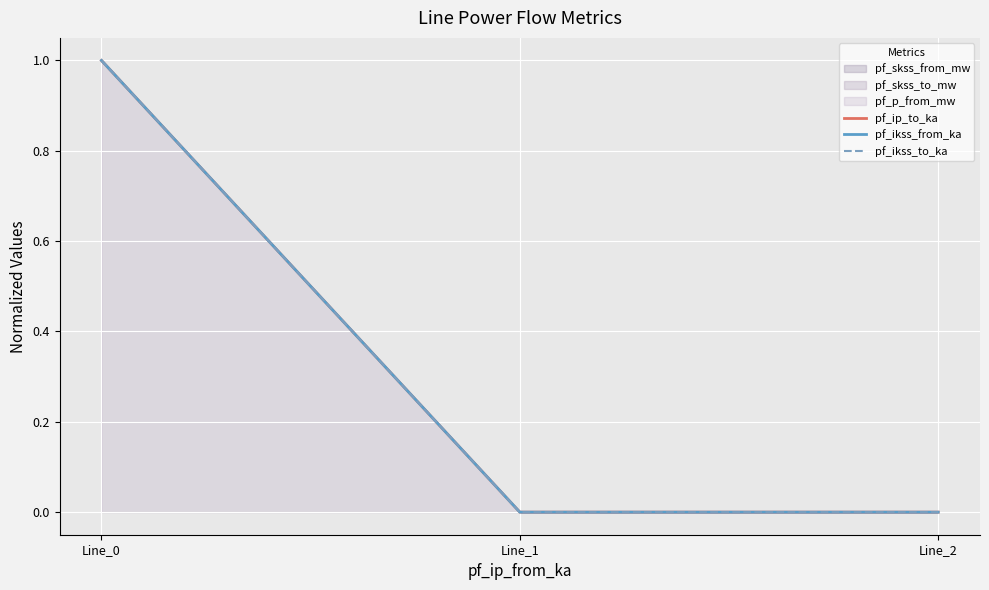

Rank the series by their maximum value, from highest to lowest.

pf_ip_to_ka, pf_ikss_from_ka, pf_ikss_to_ka